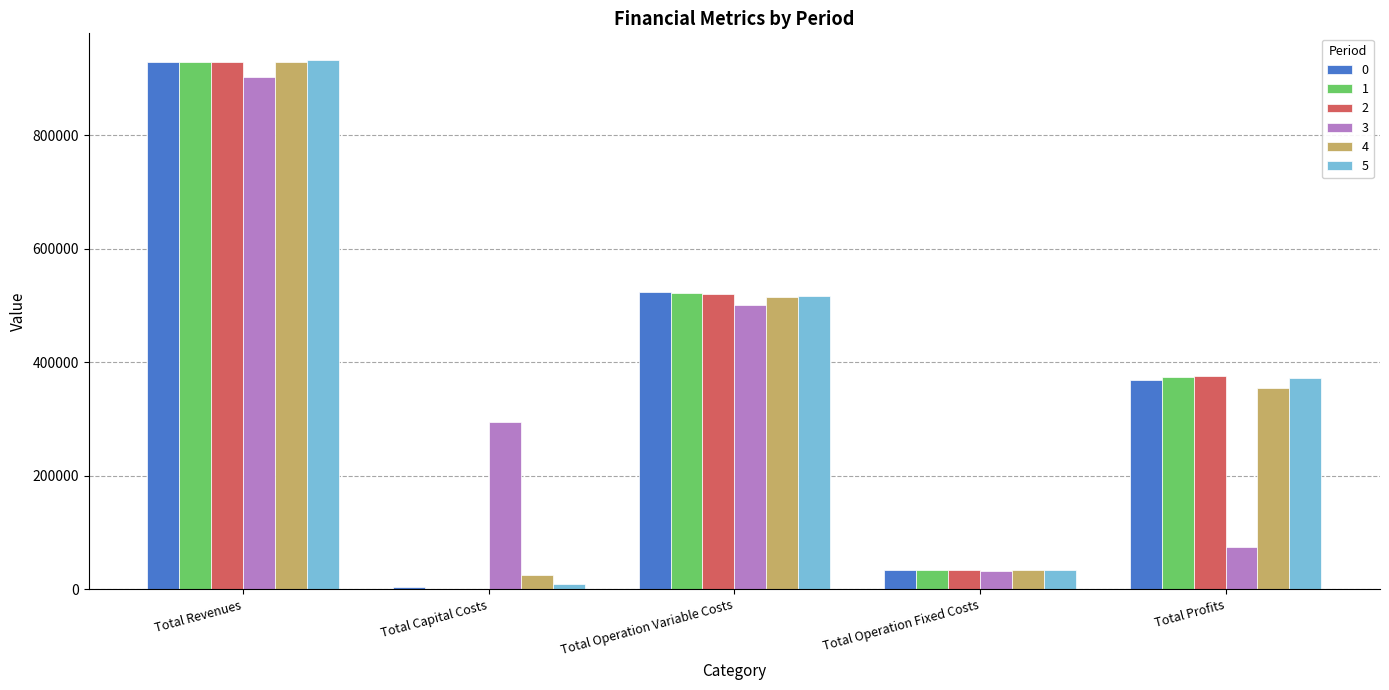

What is the total value across all series at Total Operation Fixed Costs?

202185.9